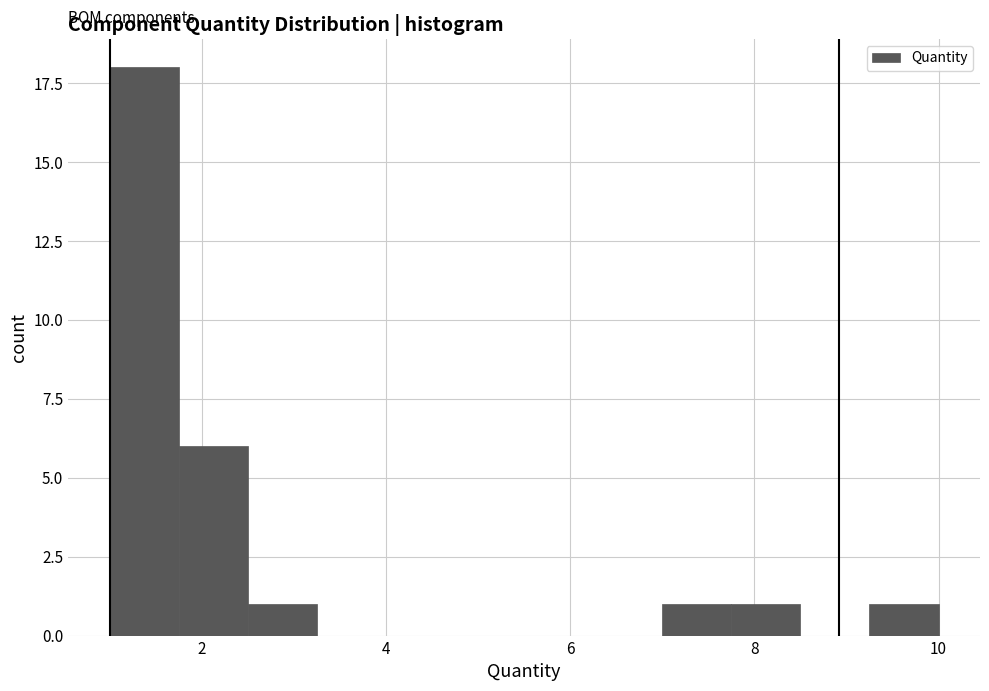

Around what value on the x-axis is the tallest bar? Give the approximate position of its centre, as read against the axis.

1.4